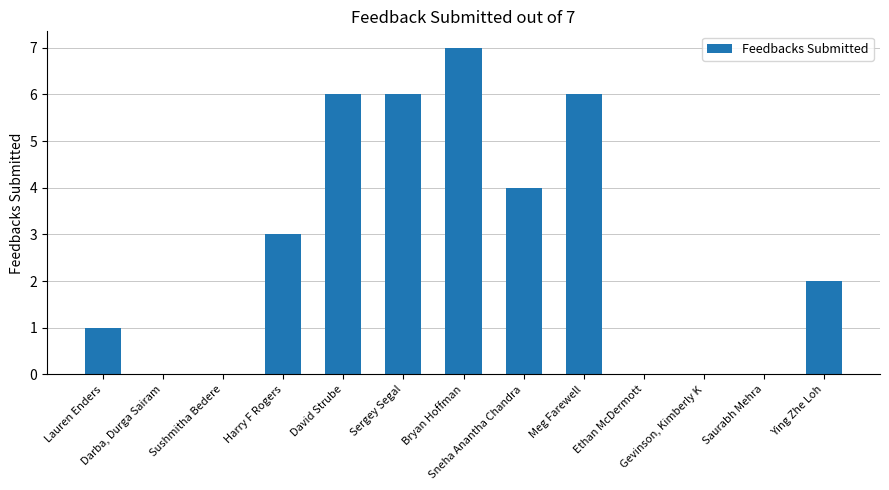

What is the average value?

3